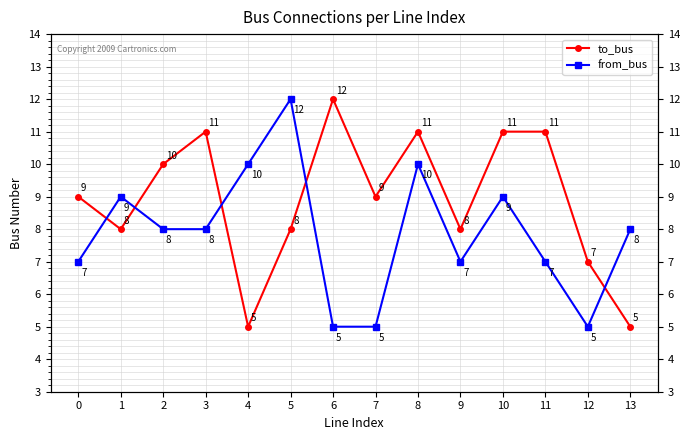

Where is the first local minimum for from_bus?

9